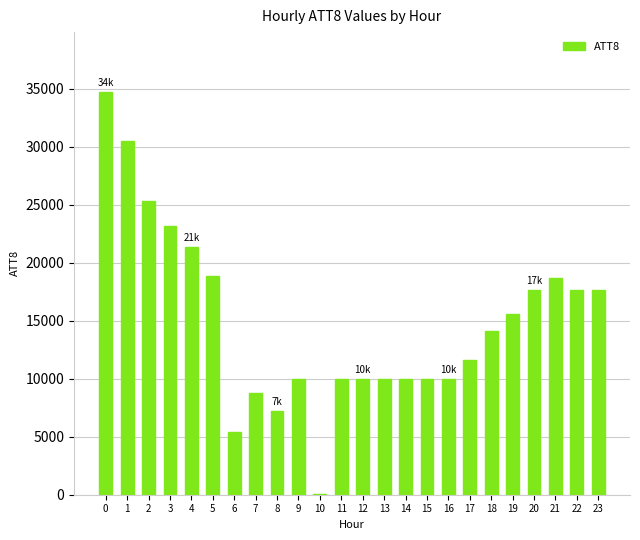

What is the change in value from 8 to 12?

+2800